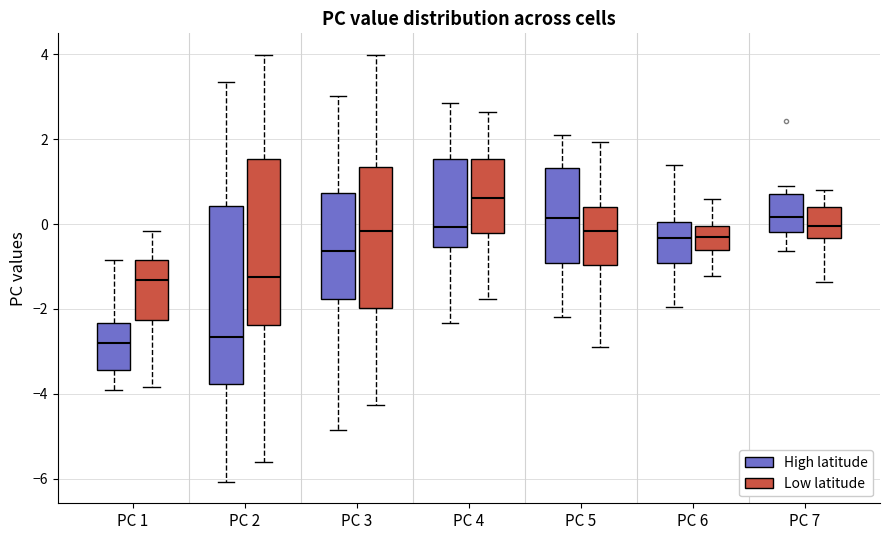

Reading left to right, transcribe this box plot: for each box, give where its median line is, the range the box spans, and where its two whiskers end, as read against the y-axis. The values are not printed on the chart, so give them approximately, as read against the axis.

PC 1 (High latitude): median -2.8, box -3.4 to -2.4, whiskers -4.0 to -0.8
PC 1 (Low latitude): median -1.4, box -2.2 to -0.8, whiskers -3.8 to -0.2
PC 2 (High latitude): median -2.6, box -3.8 to 0.4, whiskers -6.0 to 3.4
PC 2 (Low latitude): median -1.2, box -2.4 to 1.6, whiskers -5.6 to 4.0
PC 3 (High latitude): median -0.6, box -1.8 to 0.8, whiskers -4.8 to 3.0
PC 3 (Low latitude): median -0.2, box -2.0 to 1.4, whiskers -4.2 to 4.0
PC 4 (High latitude): median 0.0, box -0.6 to 1.6, whiskers -2.4 to 2.8
PC 4 (Low latitude): median 0.6, box -0.2 to 1.6, whiskers -1.8 to 2.6
PC 5 (High latitude): median 0.2, box -1.0 to 1.4, whiskers -2.2 to 2.0
PC 5 (Low latitude): median -0.2, box -1.0 to 0.4, whiskers -2.8 to 2.0
PC 6 (High latitude): median -0.4, box -1.0 to 0.0, whiskers -2.0 to 1.4
PC 6 (Low latitude): median -0.4, box -0.6 to 0.0, whiskers -1.2 to 0.6
PC 7 (High latitude): median 0.2, box -0.2 to 0.8, whiskers -0.6 to 1.0
PC 7 (Low latitude): median 0.0, box -0.4 to 0.4, whiskers -1.4 to 0.8